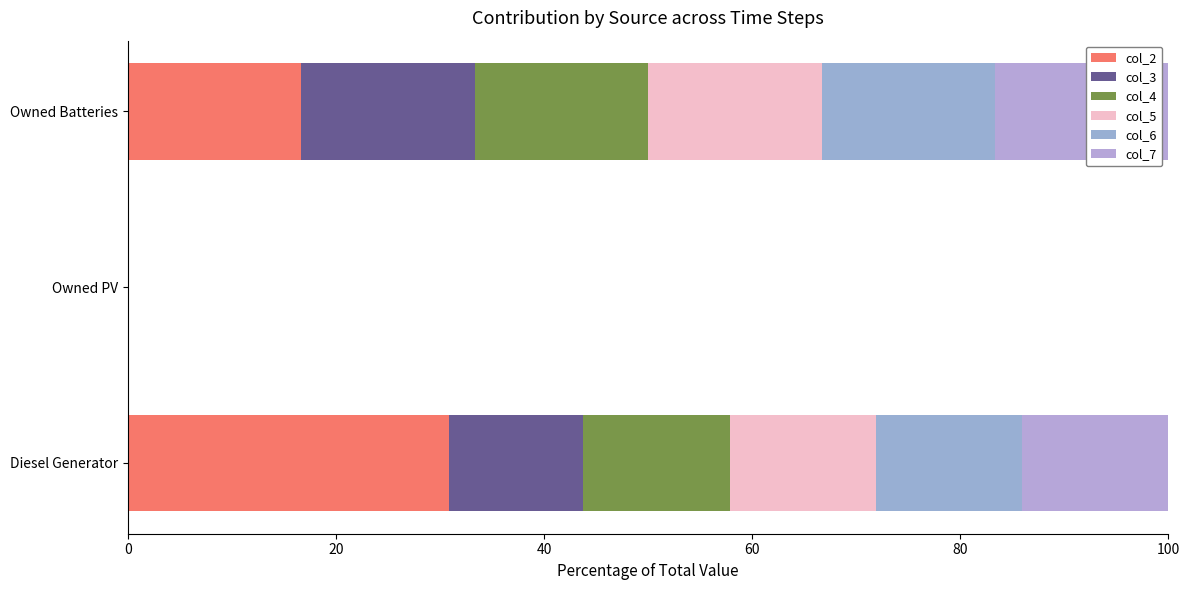

How many positive values does the col_2 series have?

2